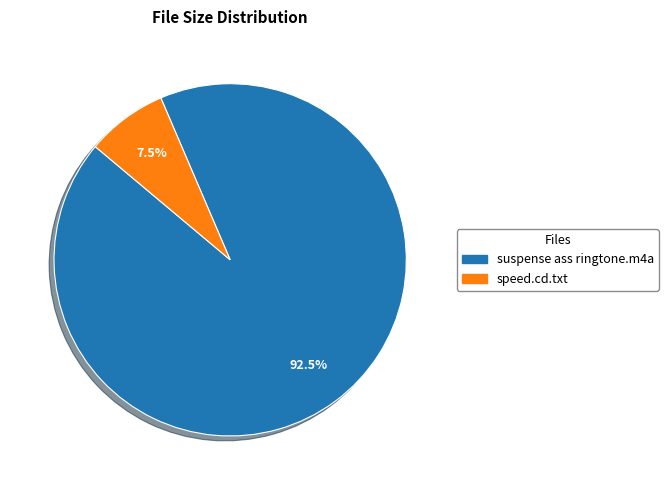

Rank the categories by value from lowest to highest.

speed.cd.txt, suspense ass ringtone.m4a